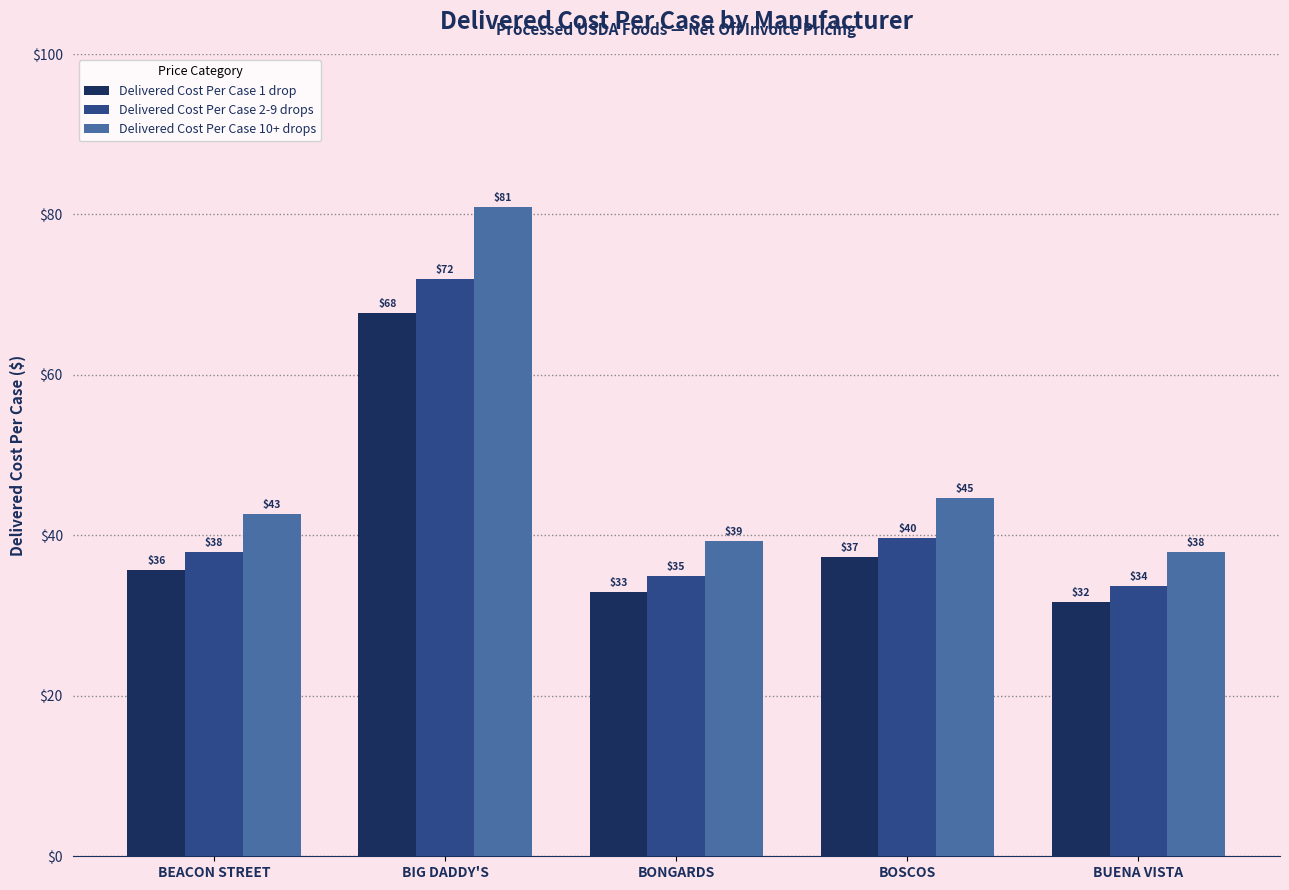

Does the chart contain any negative values?

No